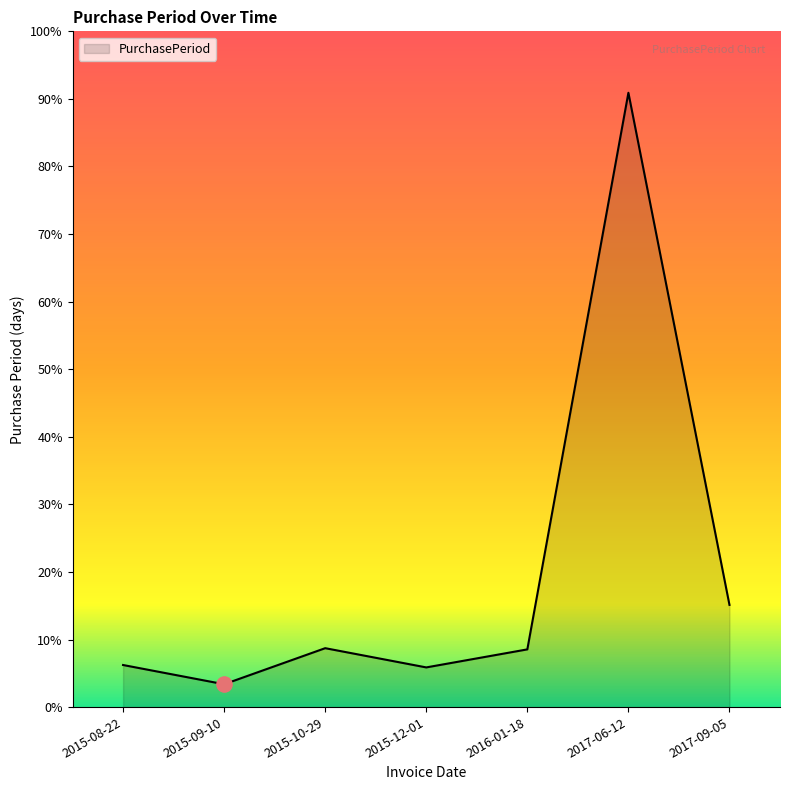

Which has a higher value, 2015-09-10 or 2016-01-18?

2016-01-18